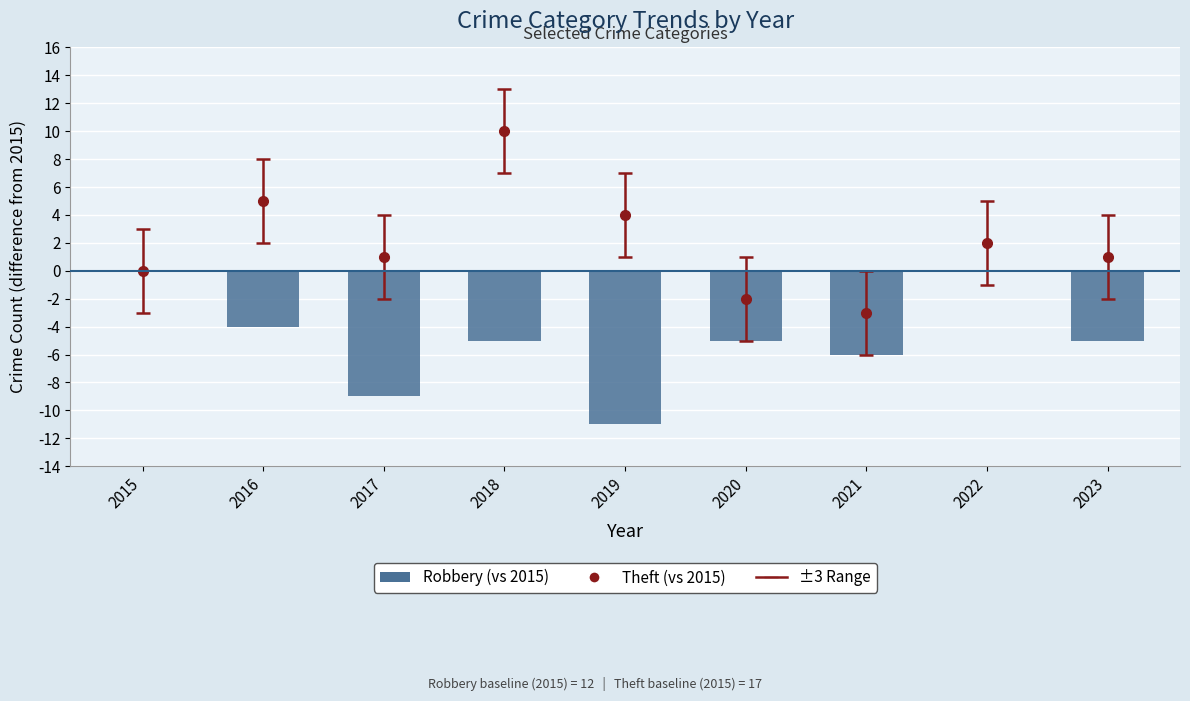

Between 2015 and 2019, which is larger?

2015